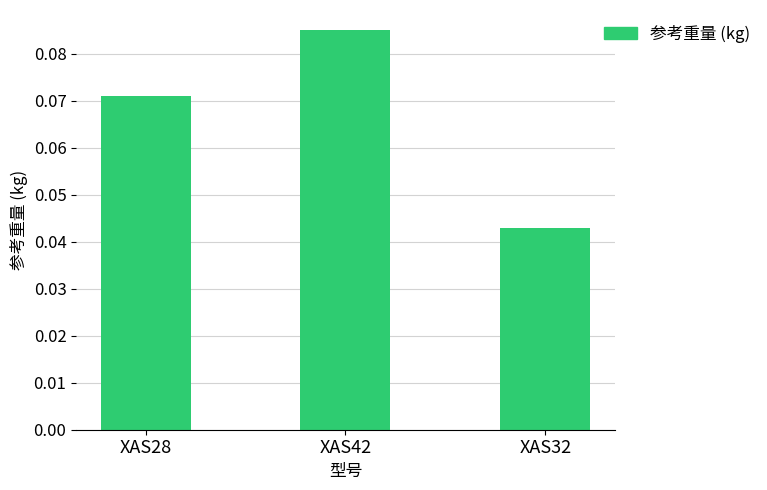

The chart shows a value of 0.0 at XAS28. True or false?

False